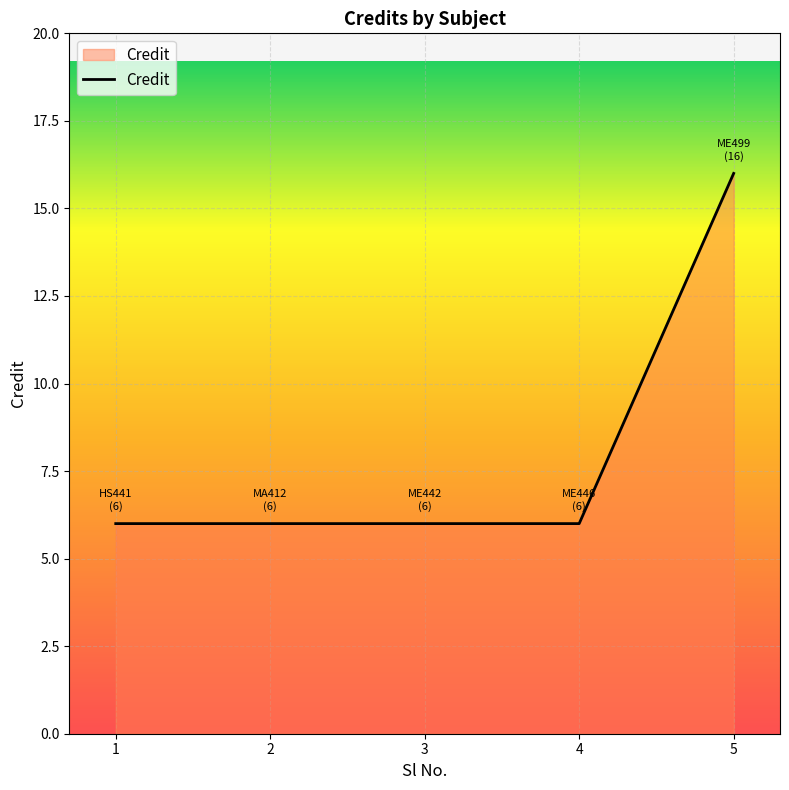

Which label corresponds to the largest value in the chart?

5